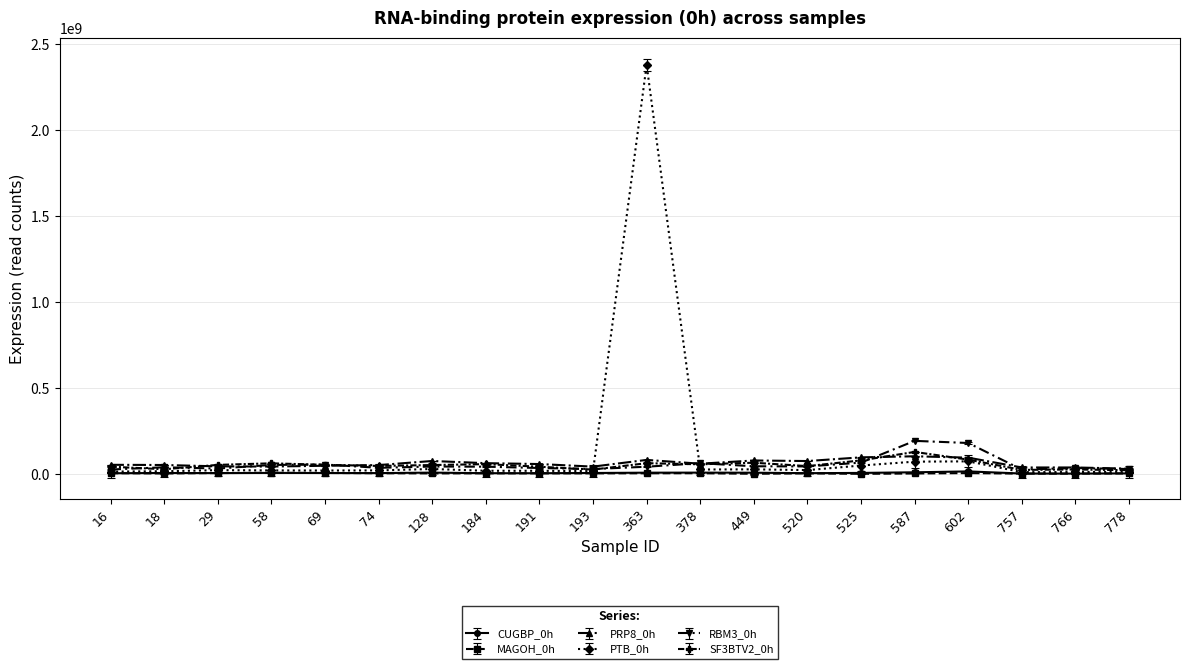

True or false: SF3BTV2_0h has more than 1 points higher than both neighbors.

True